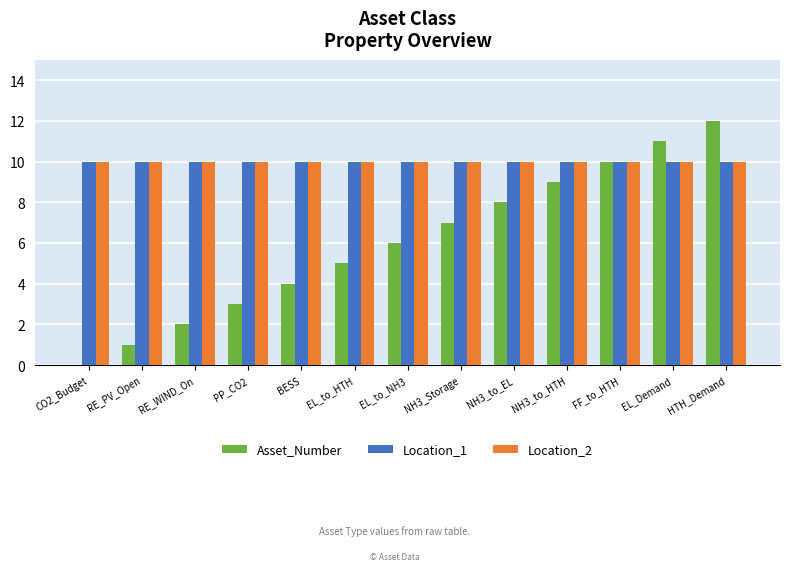

How many groups of bars are there?

13